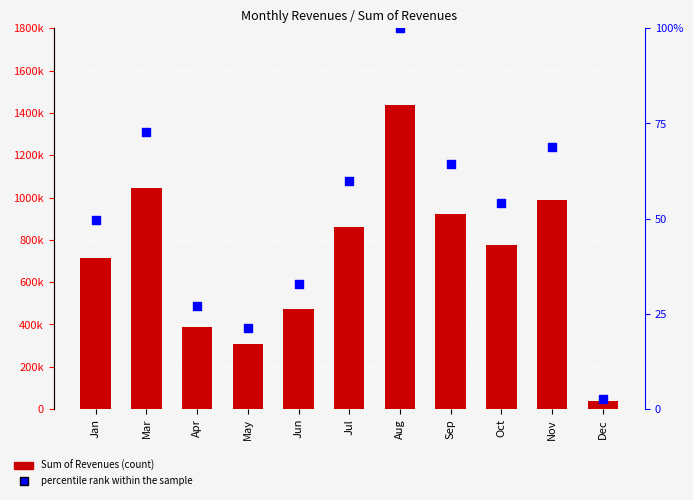

Is the value of percentile rank within the sample at Sep greater than the value of Sum of Revenues at Mar?

No